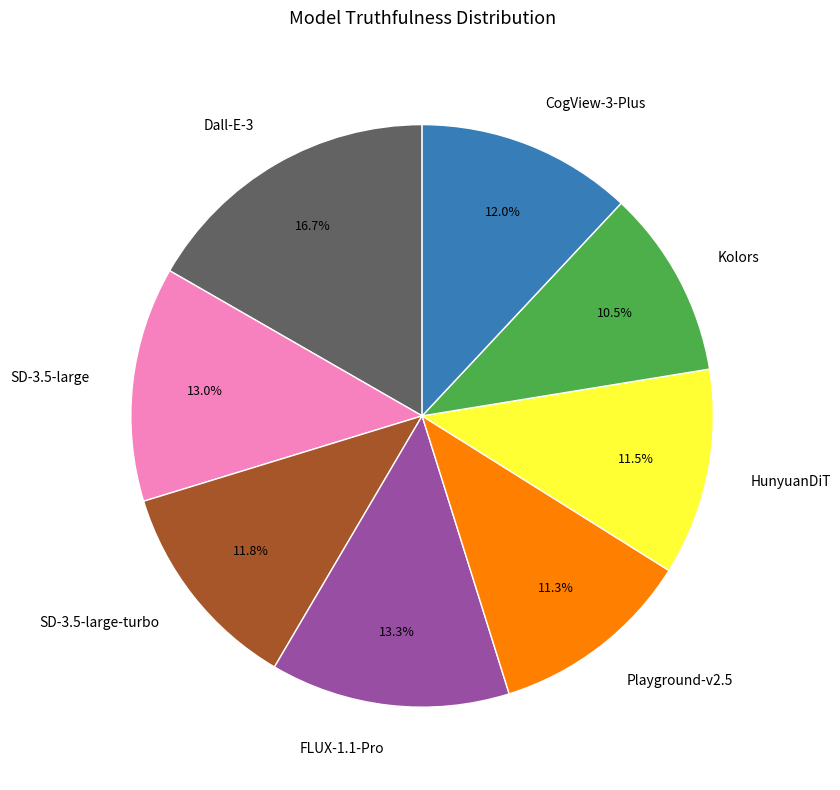

Is it true that CogView-3-Plus is 1% of the pie?

False